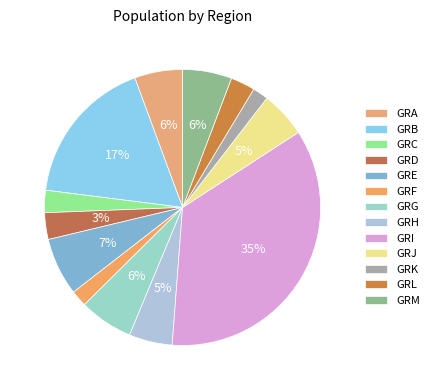

Between GRI and GRJ, which is larger?

GRI